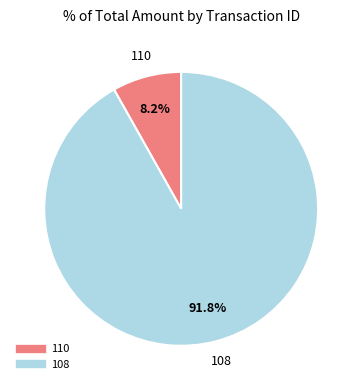

The 110 slice represents 20% of the pie. True or false?

False